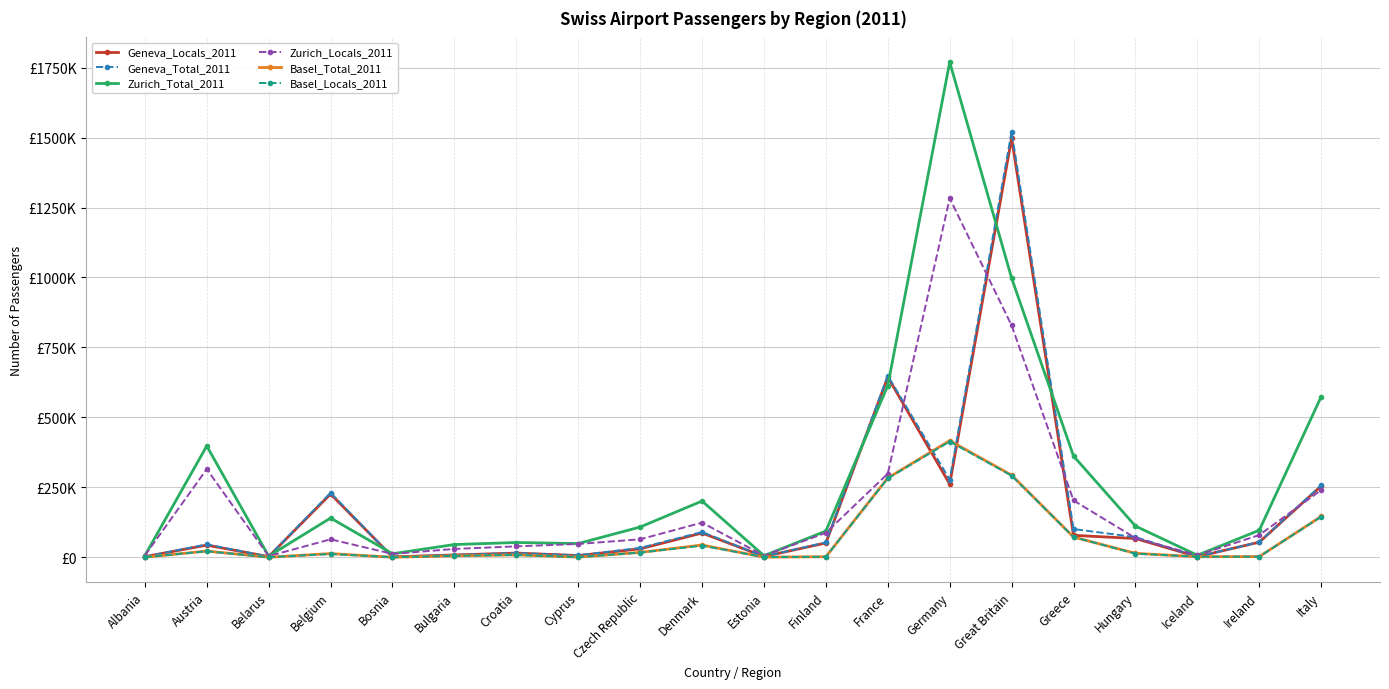

What are all the series names shown in the legend?

Geneva_Locals_2011, Geneva_Total_2011, Zurich_Total_2011, Zurich_Locals_2011, Basel_Total_2011, Basel_Locals_2011